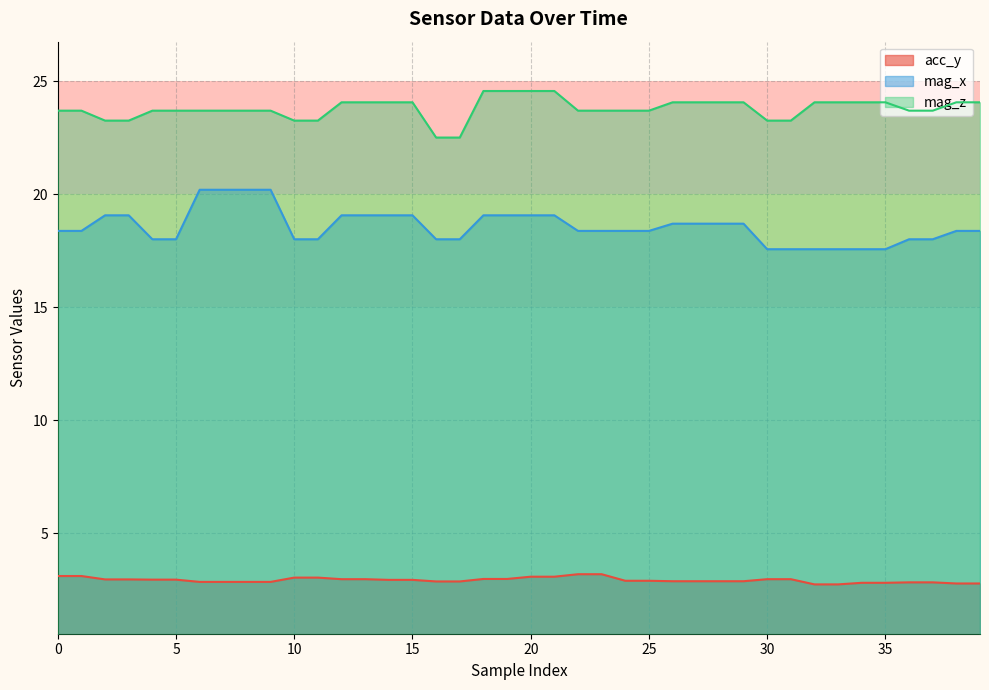

Which label corresponds to the largest value in the chart?

18